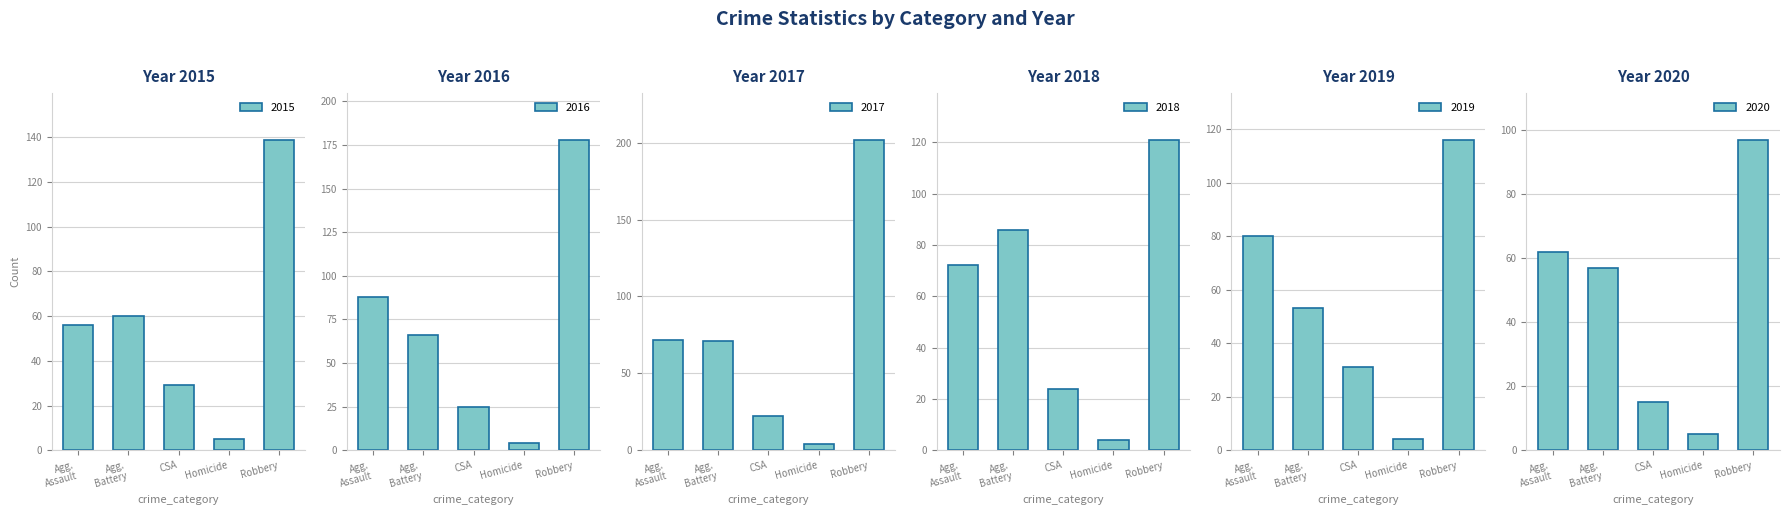

Reading left to right, extract all data points from this chart.

2015: Agg.
Assault=56	Agg.
Battery=60	CSA=29	Homicide=5	Robbery=139
2016: Agg.
Assault=88	Agg.
Battery=66	CSA=25	Homicide=4	Robbery=178
2017: Agg.
Assault=72	Agg.
Battery=71	CSA=22	Homicide=4	Robbery=202
2018: Agg.
Assault=72	Agg.
Battery=86	CSA=24	Homicide=4	Robbery=121
2019: Agg.
Assault=80	Agg.
Battery=53	CSA=31	Homicide=4	Robbery=116
2020: Agg.
Assault=62	Agg.
Battery=57	CSA=15	Homicide=5	Robbery=97